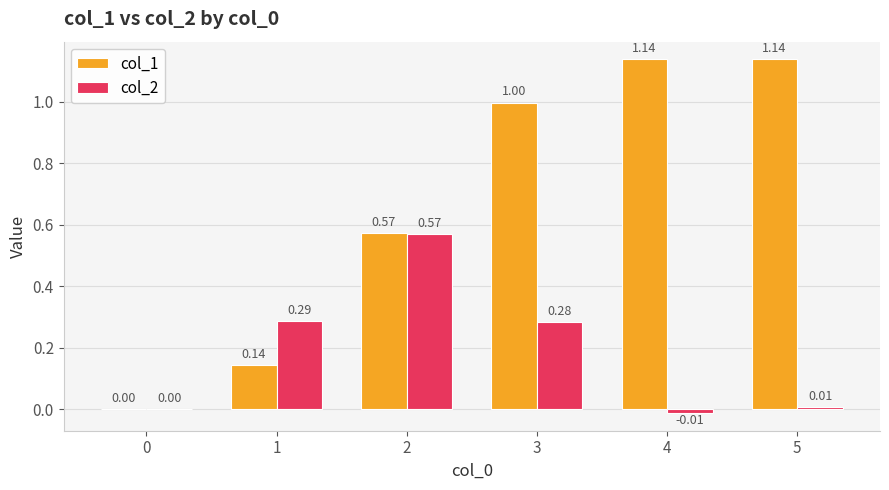

What is the average value of the col_2 series?

0.2